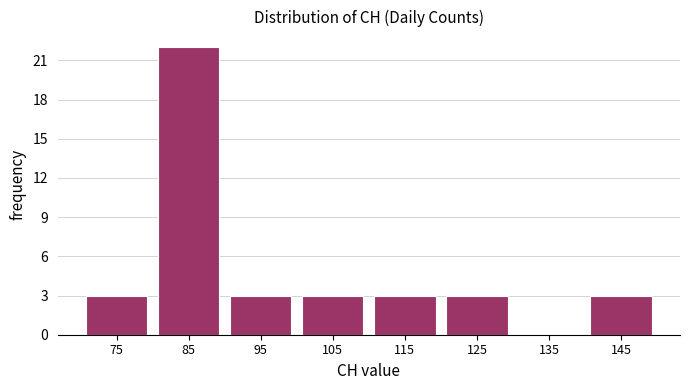

Over which range of the x-axis is the bar tallest?

80 to 90